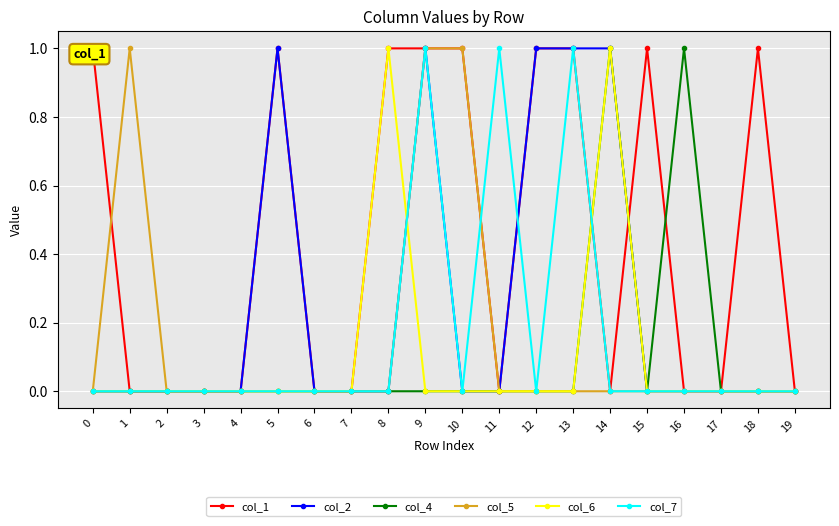

At which category is the sum across all series the highest?

9